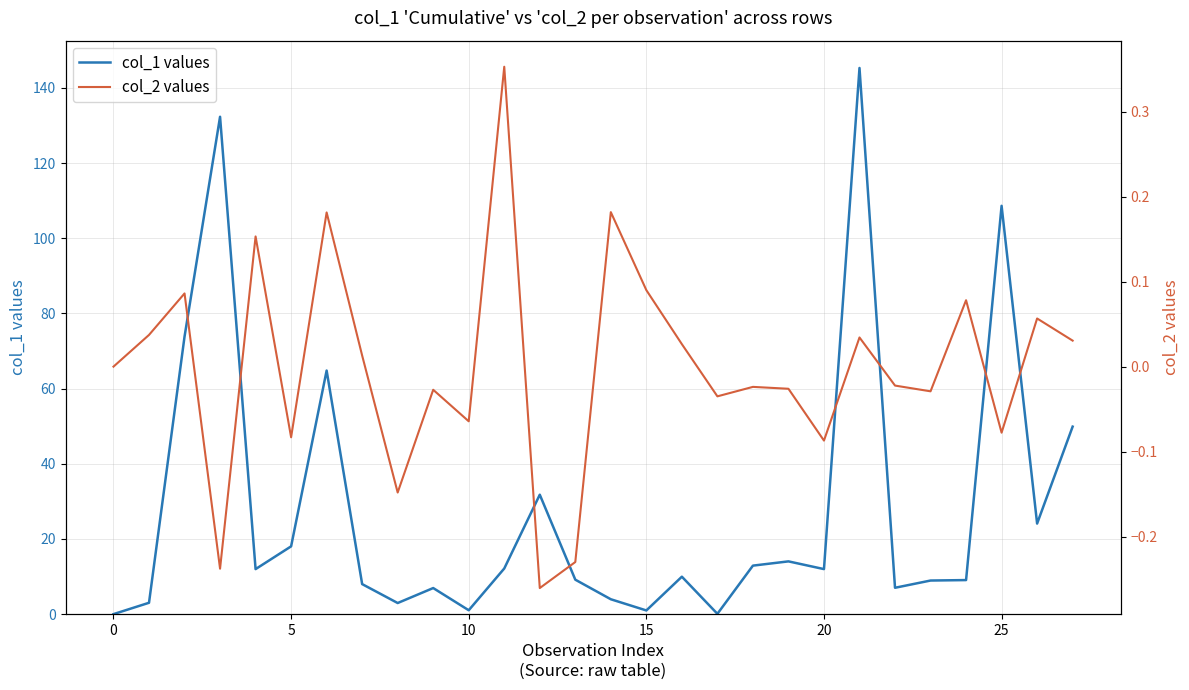

List the series in order of their overall mean, highest first.

col_1 values, col_2 values